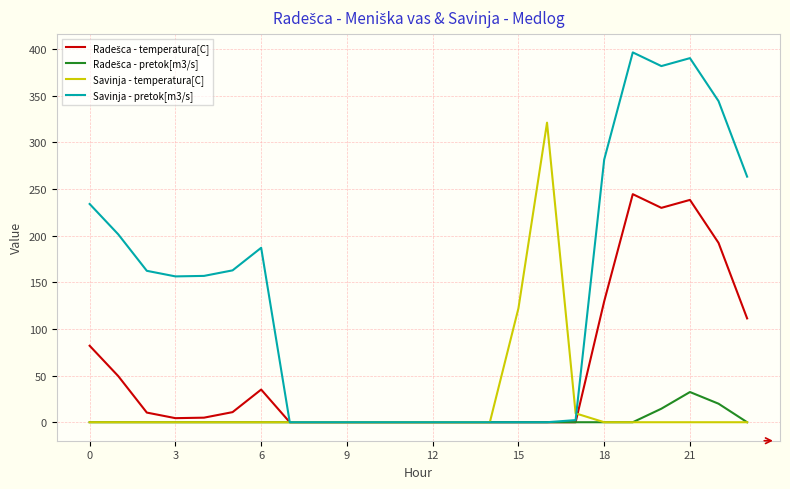

Which series has the widest spread of values?

Savinja - pretok[m3/s]